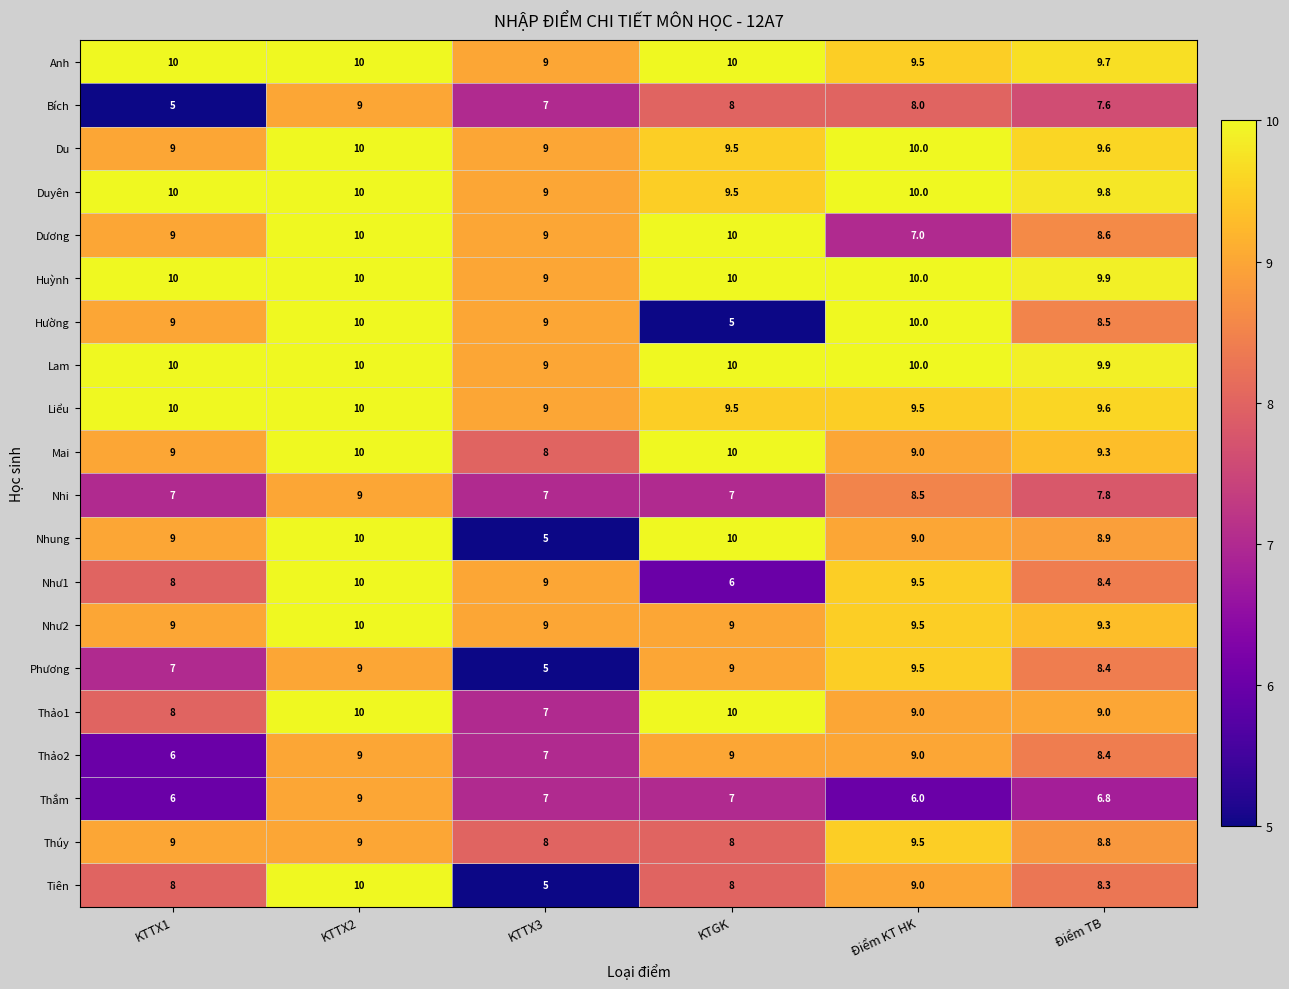

What is the approximate value of Mai at Điểm TB?

9.3